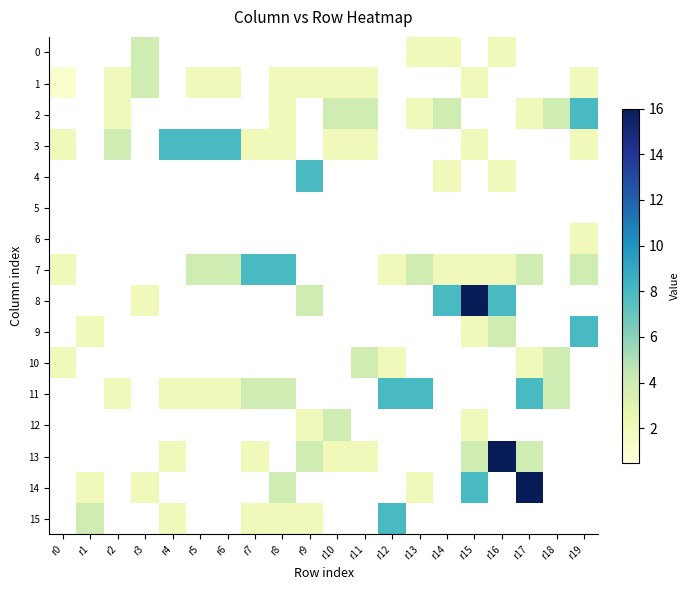

What is the spread (max minus min) of values at r8?

8